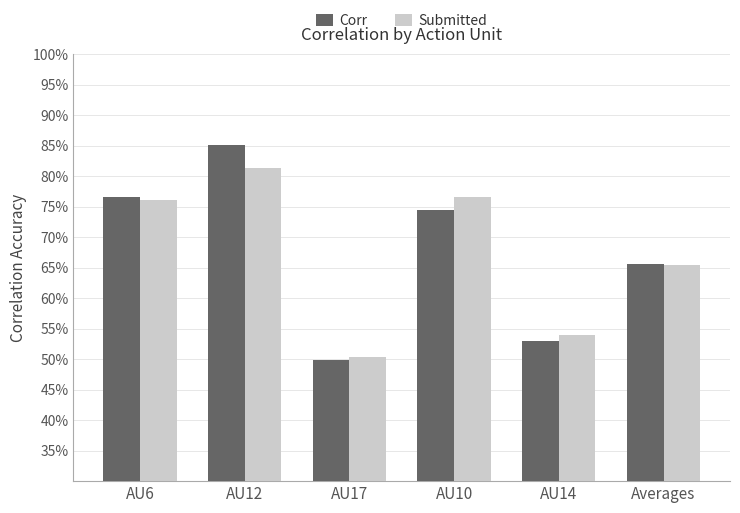

Reading left to right, what are all the values shown in this chart?

Corr: 0.8	0.9	0.5	0.7	0.5	0.7
Submitted: 0.8	0.8	0.5	0.8	0.5	0.7